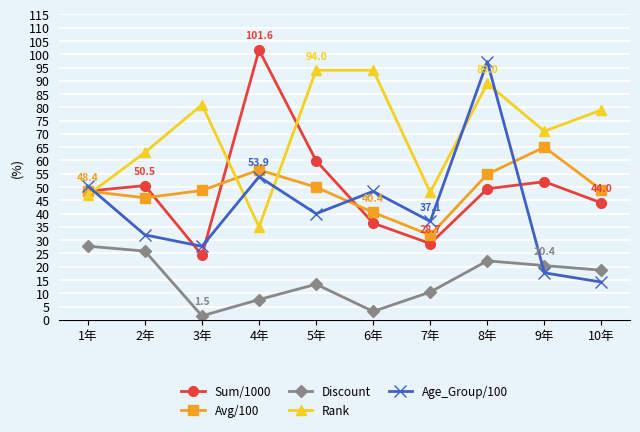

At how many categories does at least one series exceed 39?

10